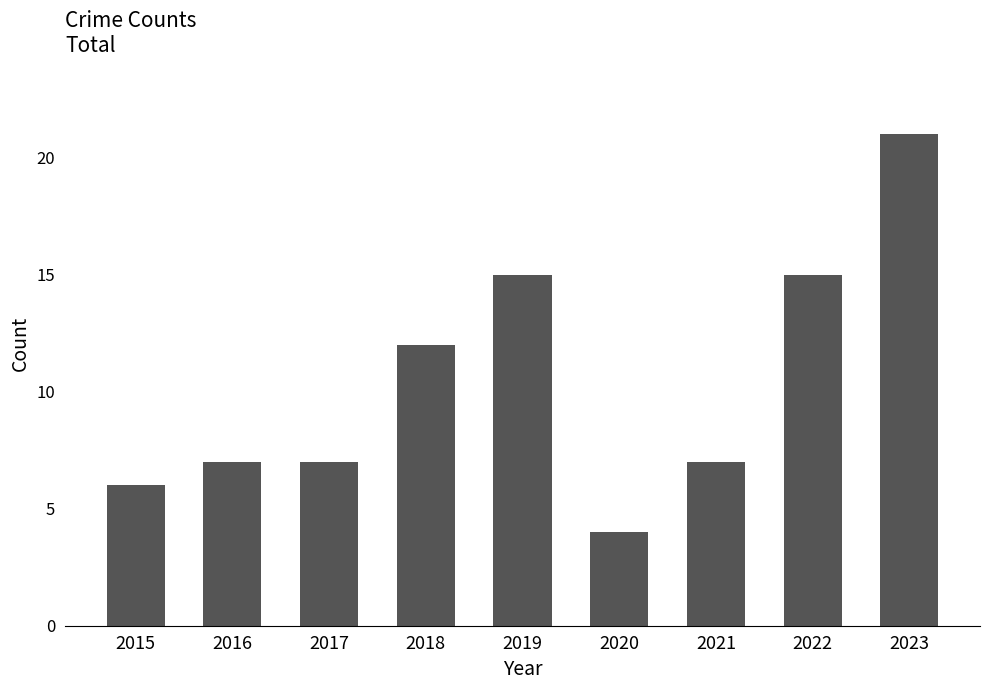

What is the minimum value shown in the chart?

4